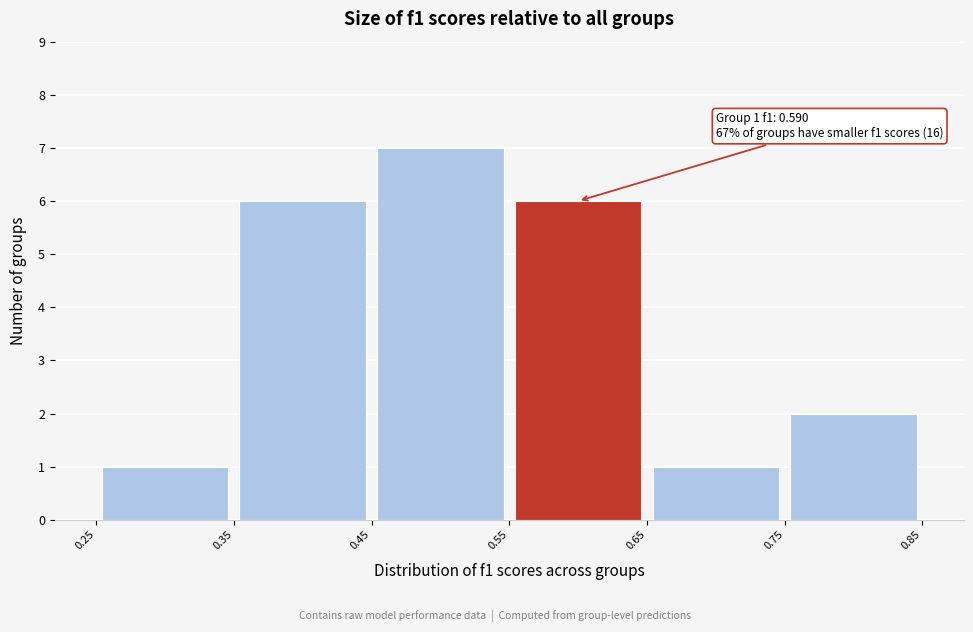

Over which range of the x-axis is the bar tallest?

0.45 to 0.55